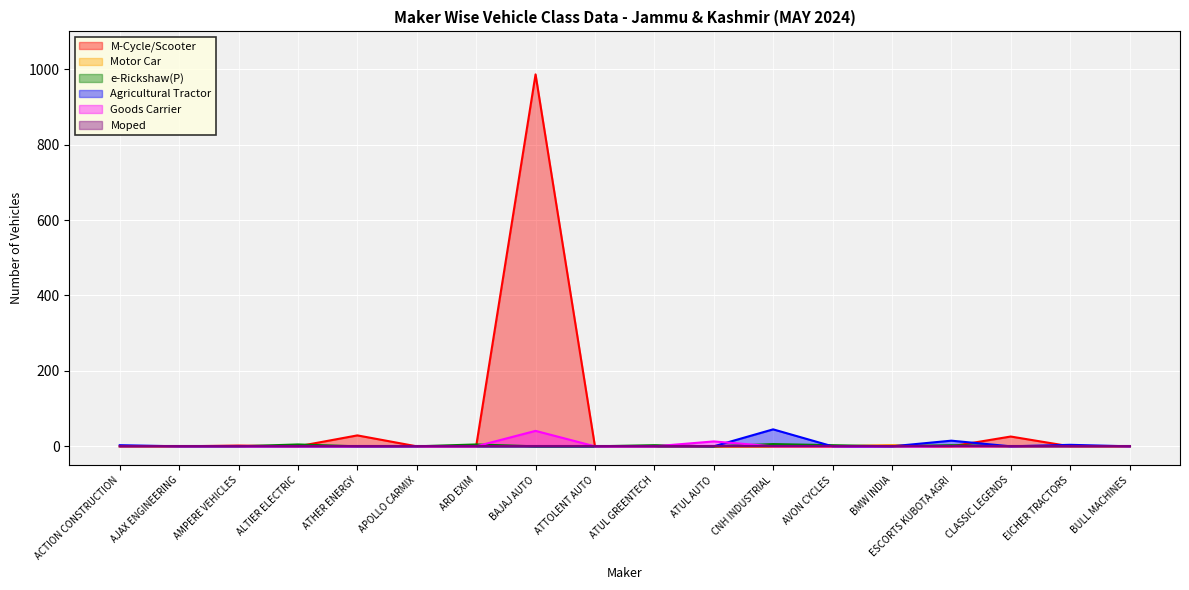

Which series has the largest total across all categories?

M-Cycle/Scooter